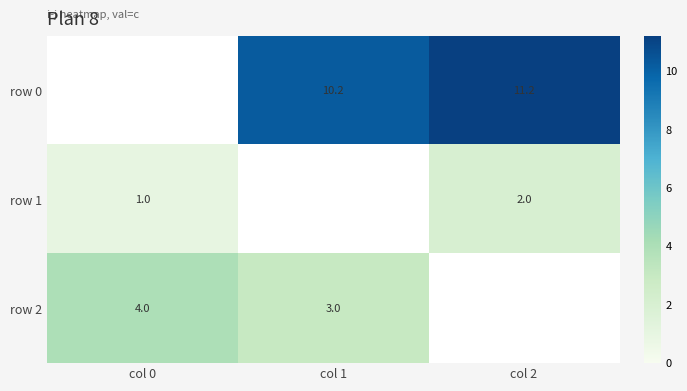

The value of row 2 at col 0 is 5.6. True or false?

False